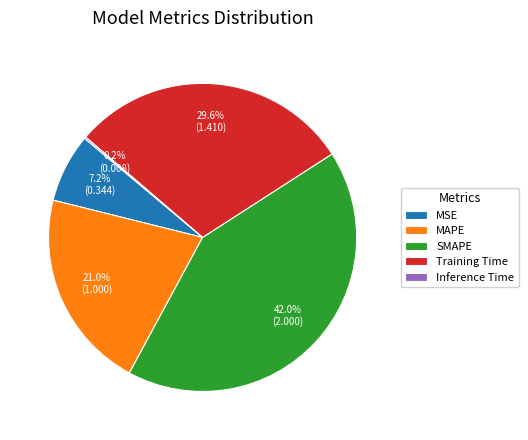

Does MAPE represent more than half of the total?

No